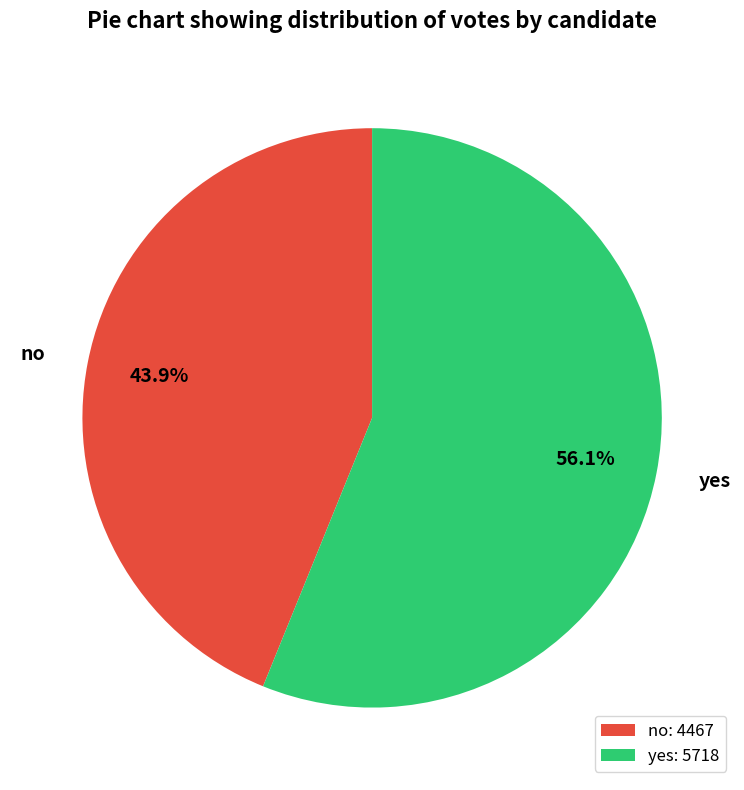

Approximately how many times larger is the value at yes compared to no?

1.3